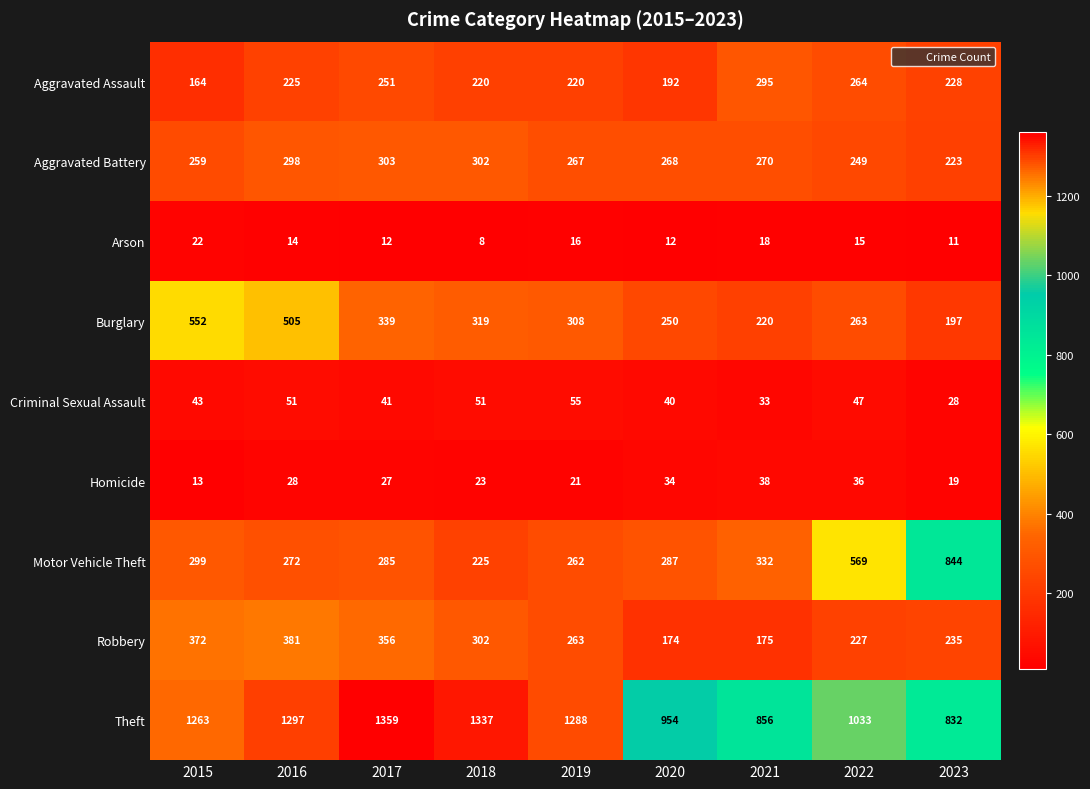

What is the sum of the Criminal Sexual Assault values at 2021 and 2023?

61